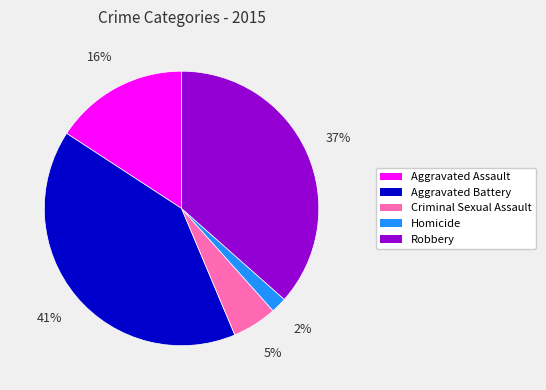

To the nearest percent, what is the difference between the largest and smallest slice percentages?

39%